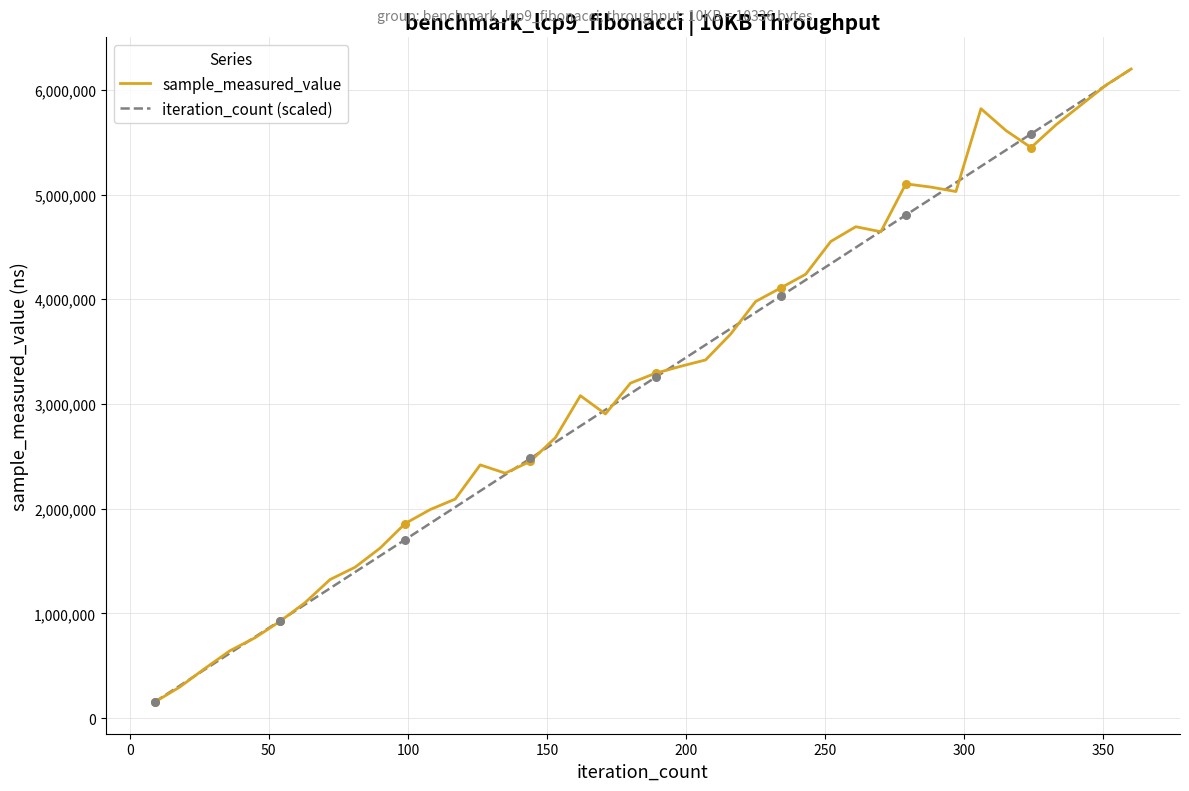

What is the maximum value for sample_measured_value?

6198748.0